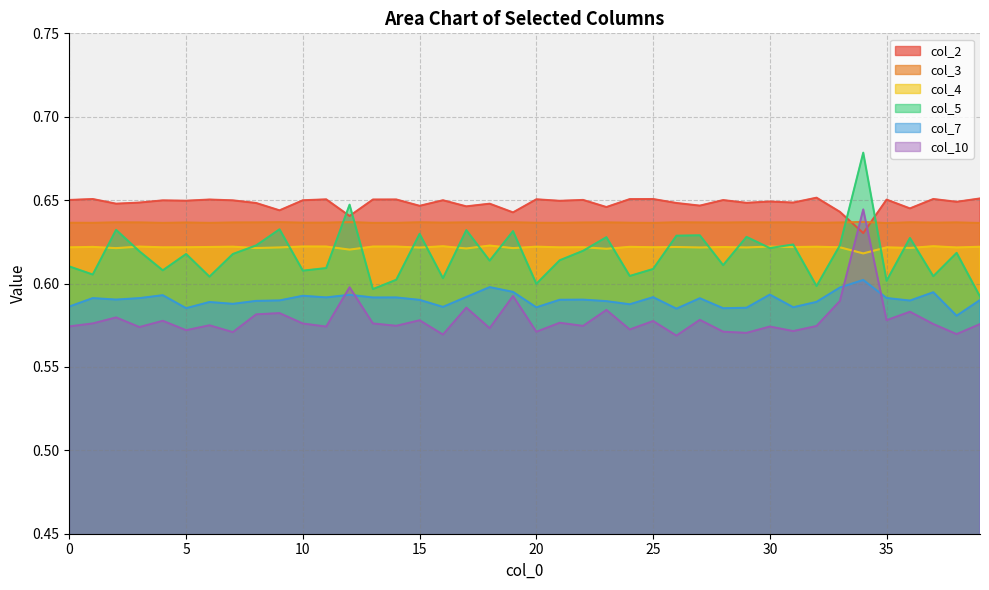

How many times do 0_5 and 0_4 cross each other?

24